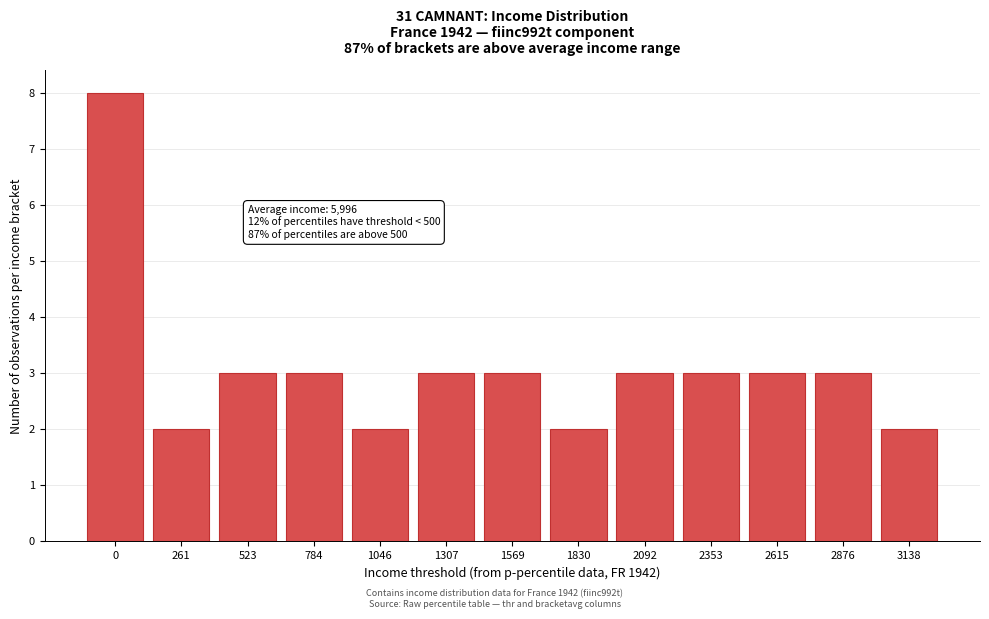

Reading left to right, transcribe all the data shown in this chart.

8	2	3	3	2	3	3	2	3	3	3	3	2